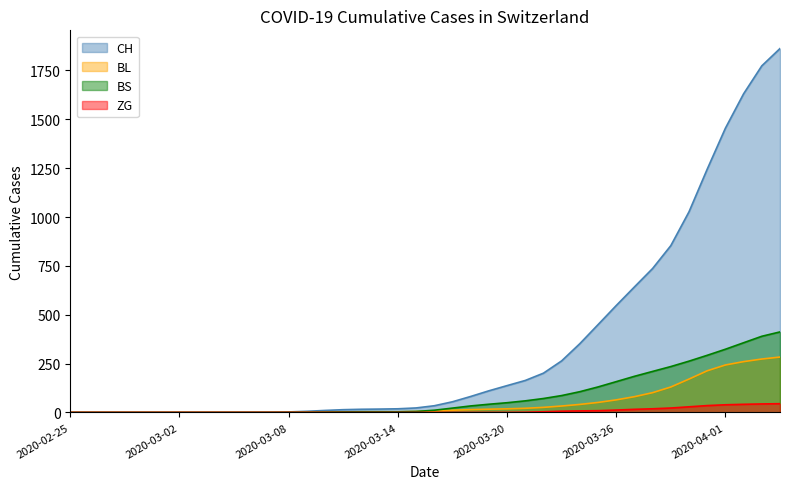

How many data points in BL are above 7?

20